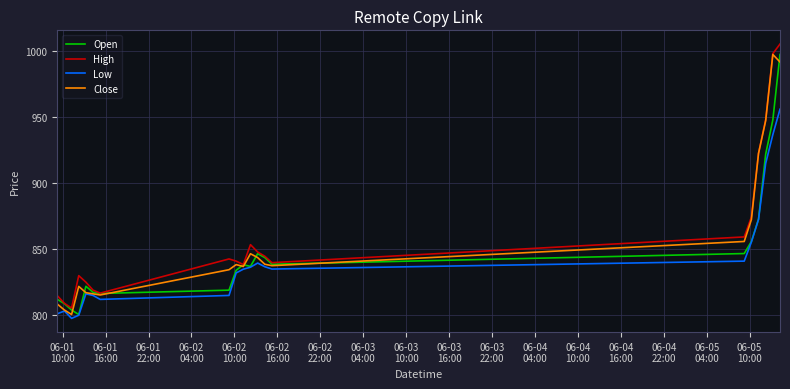

What is the minimum value shown in the chart?

797.6